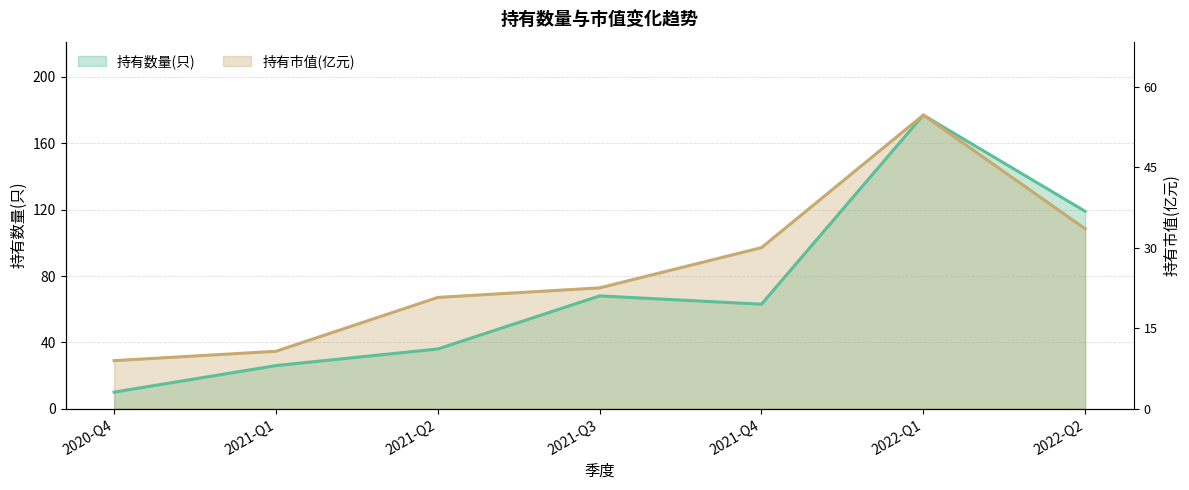

What is the sum of the 持有数量(只) values at 2022-Q2 and 2020-Q4?

129.0